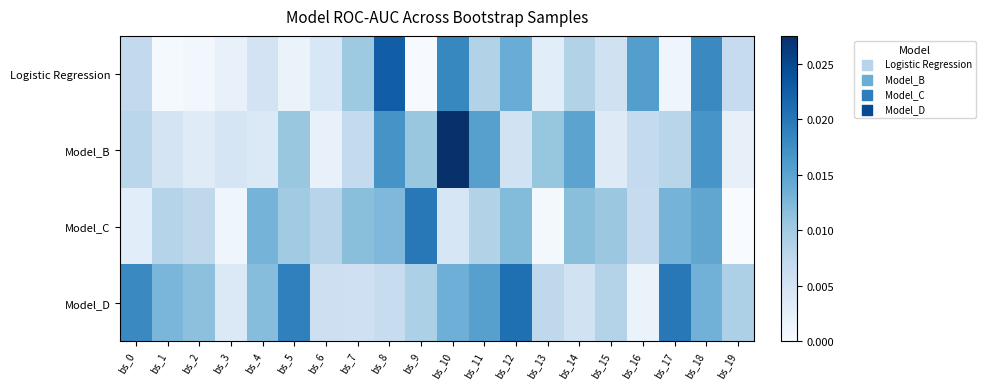

How many data points does each series have?

20